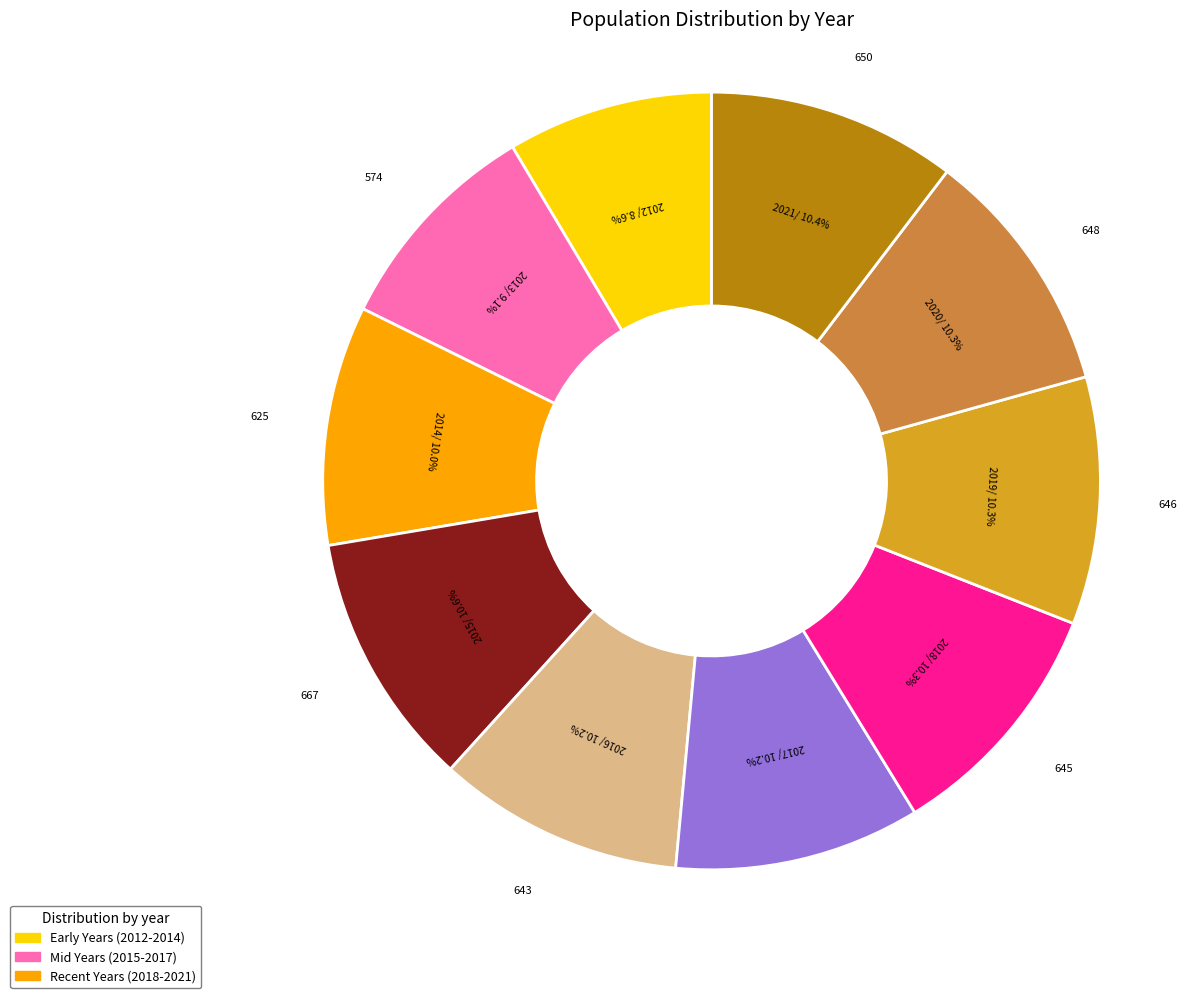

Does any single category account for the majority?

No